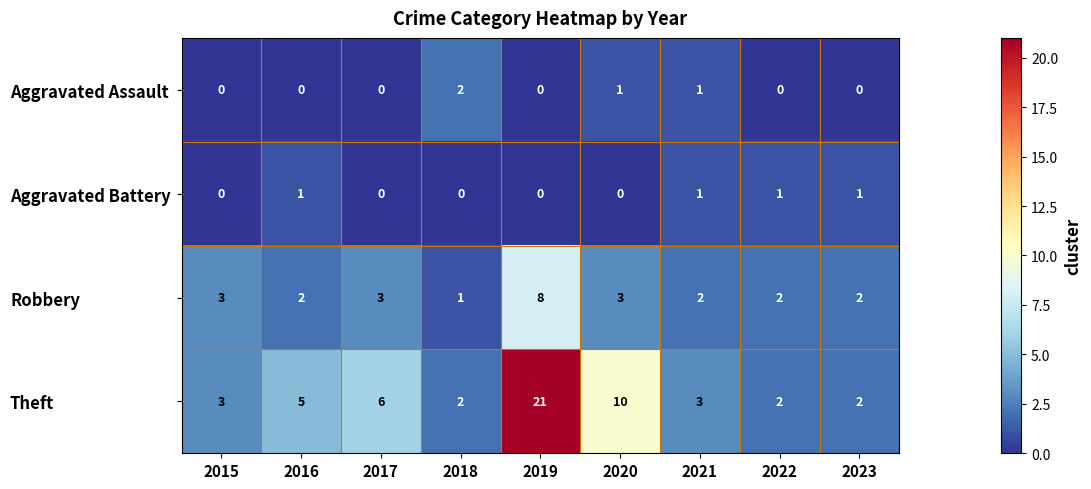

Between 2017 and 2023, which series saw the biggest shift?

Theft